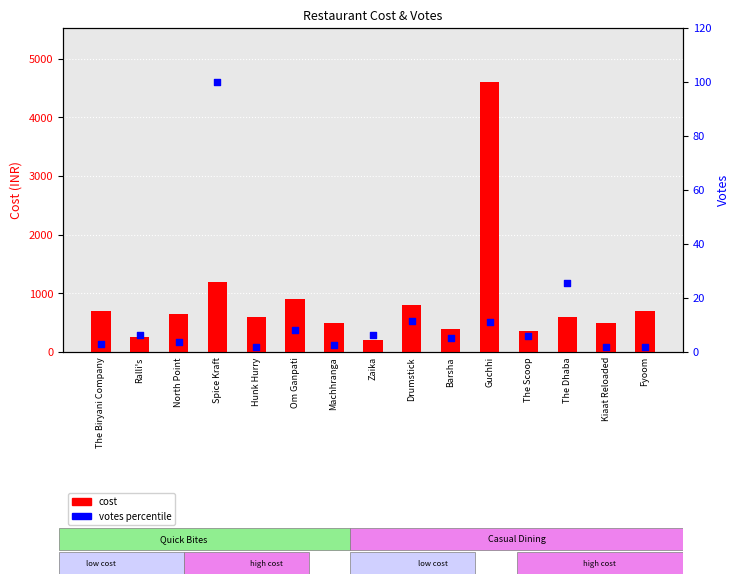

Which series has the widest spread of Y values?

cost